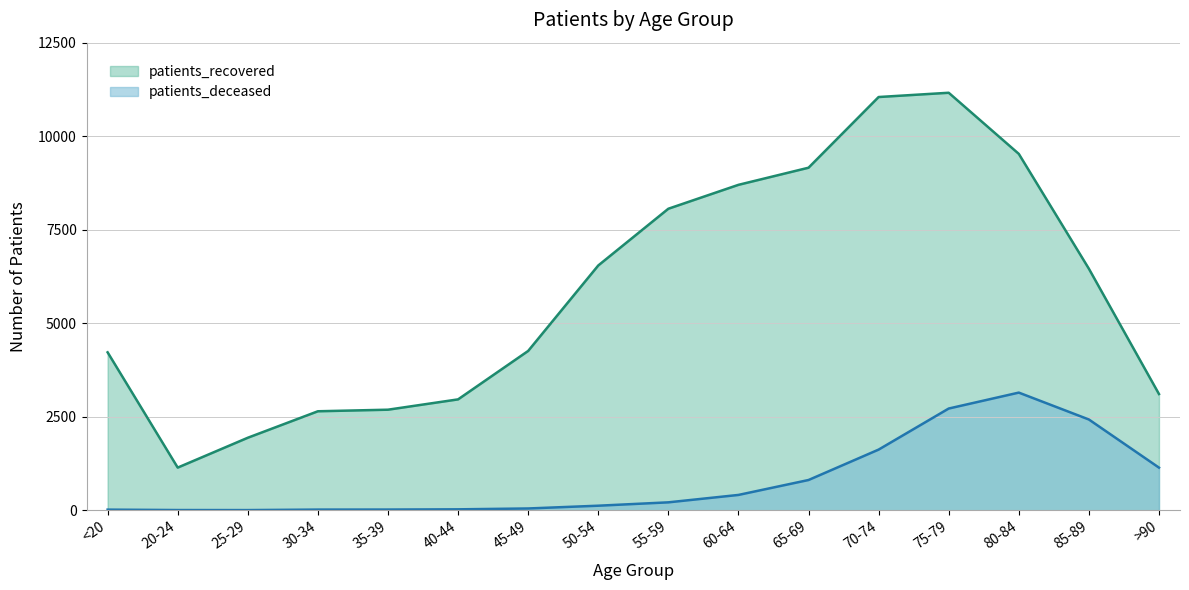

What is the difference between the second highest and second lowest values in the patients_recovered series?

9110